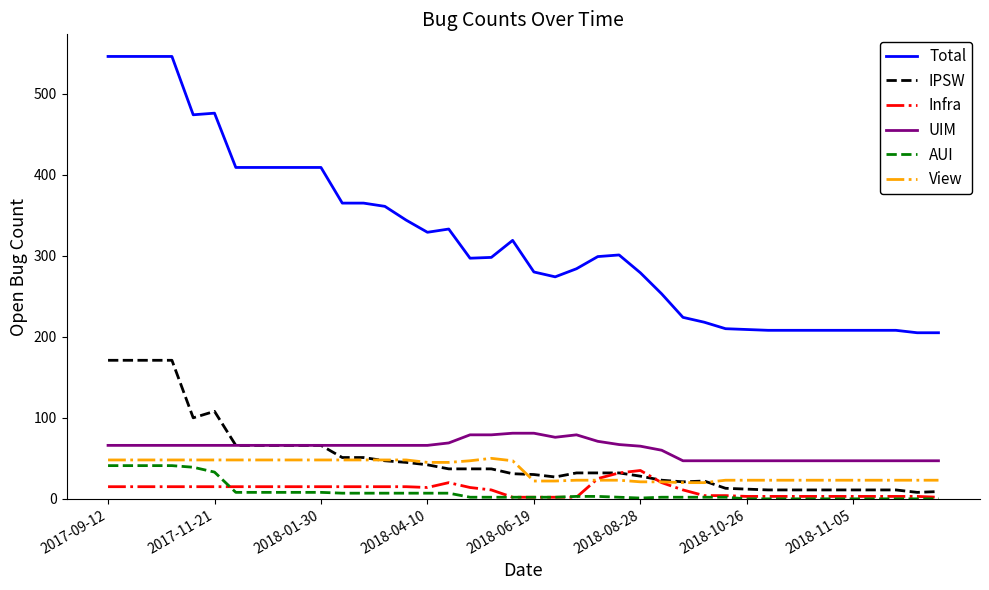

True or false: Infra and View intersect in this chart.

True